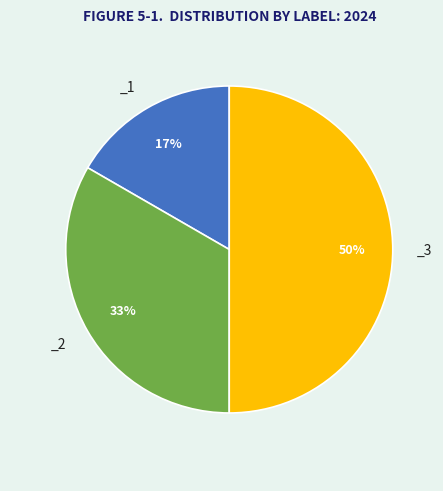

To the nearest percent, what is the average slice percentage?

33%